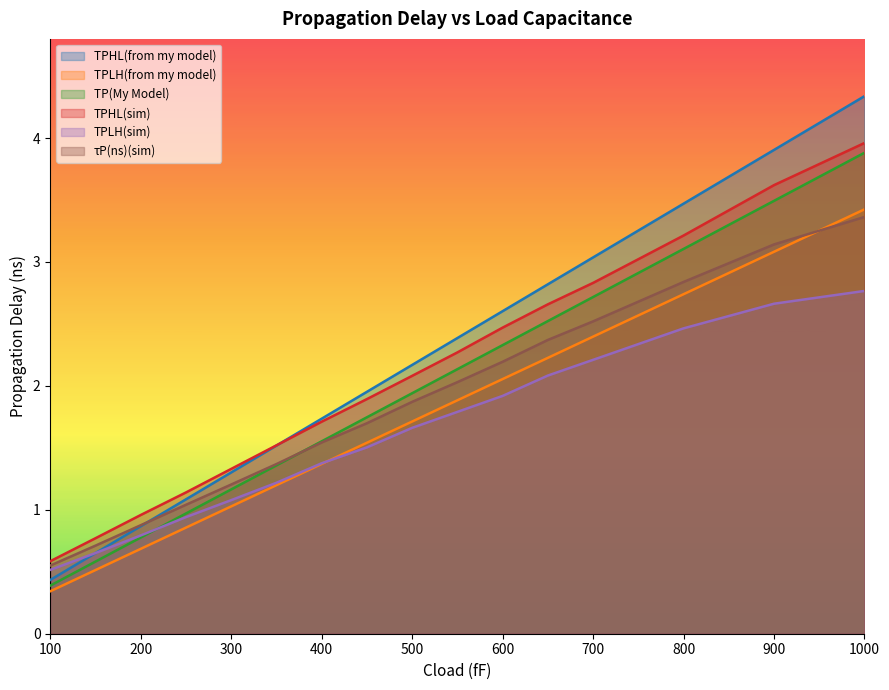

Where does the TPHL(sim) series first go above 2?

500